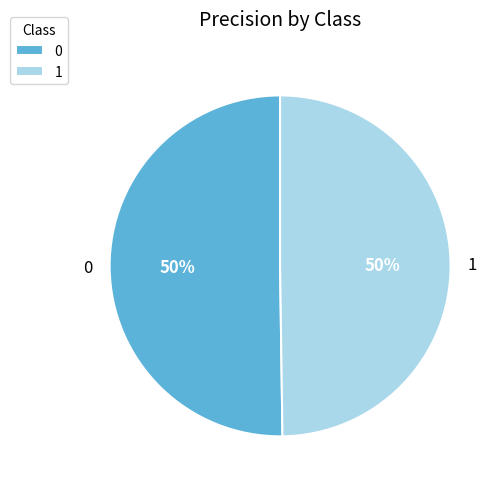

Do 1 and 0 together represent more than half of the pie?

Yes